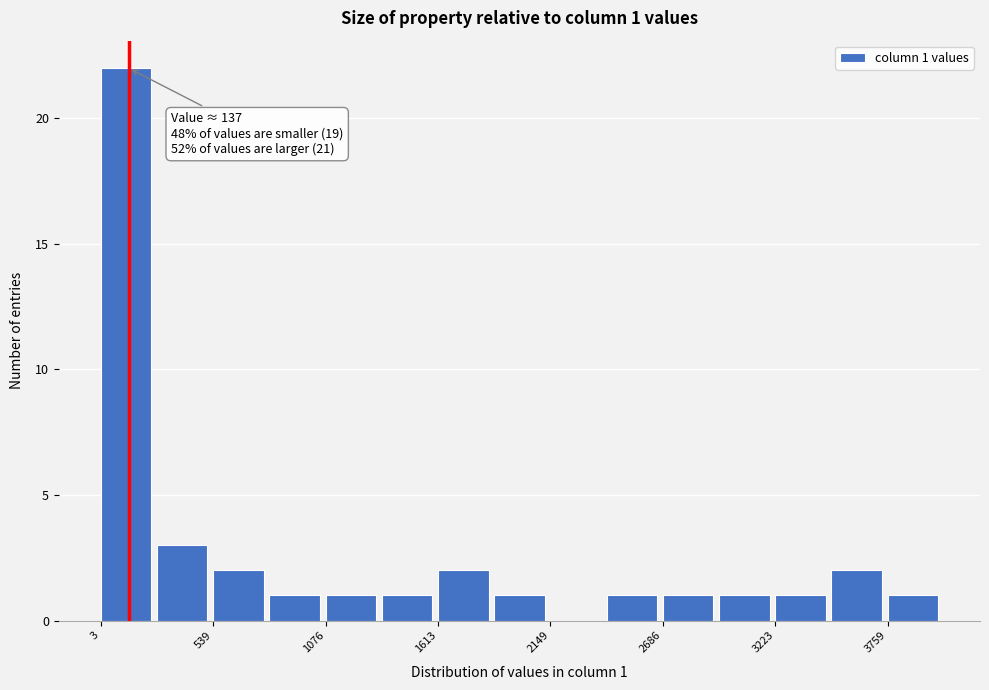

Around what value on the x-axis is the tallest bar? Give the approximate position of its centre, as read against the axis.

100